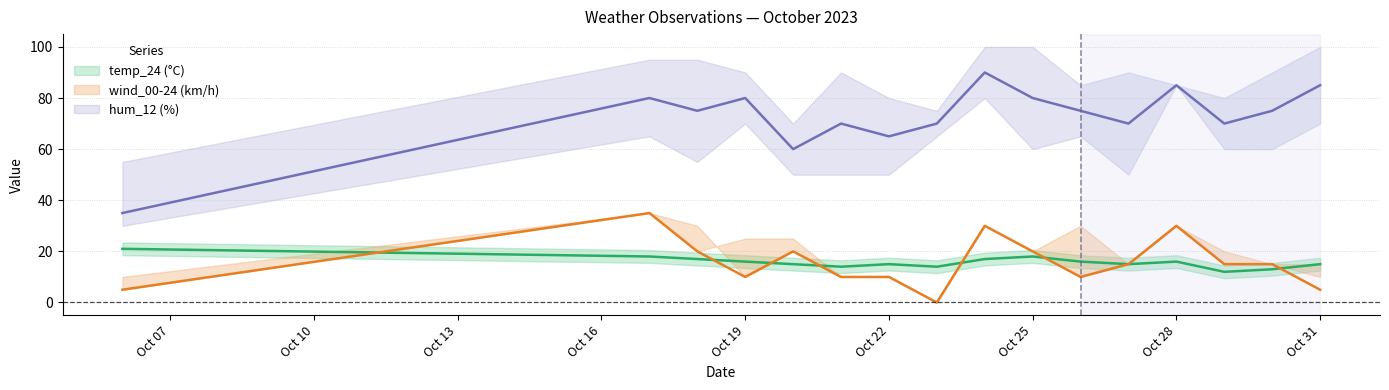

Is it true that hum_12 equals 70 at 2023-10-27?

True